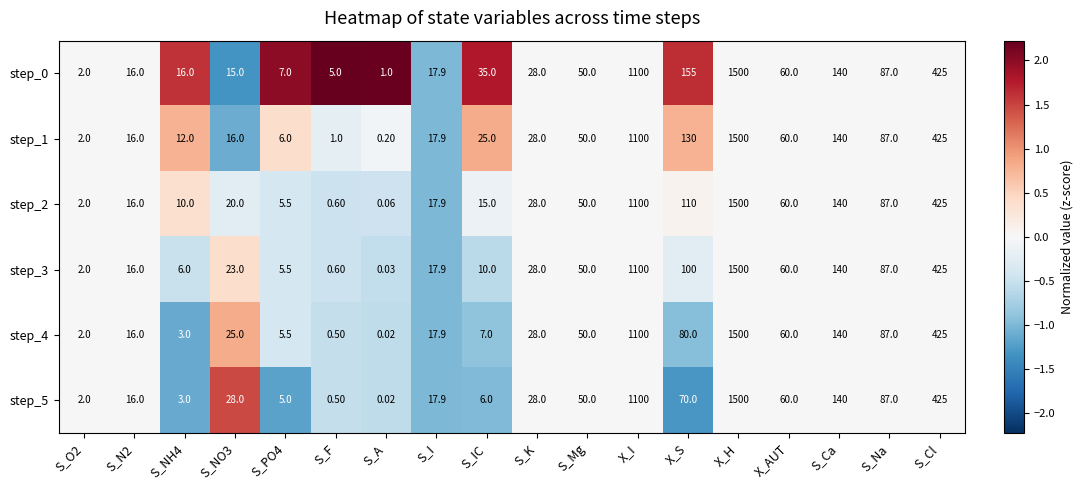

At which category is the sum across all series the highest?

X_H